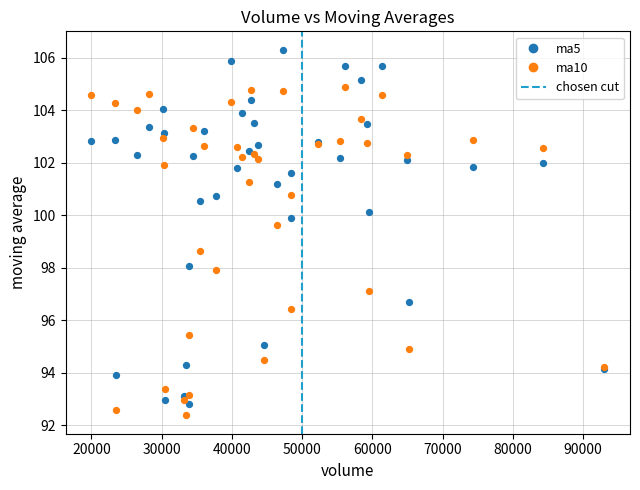

In the ma5 series, what Y value is closest to 99?

99.9